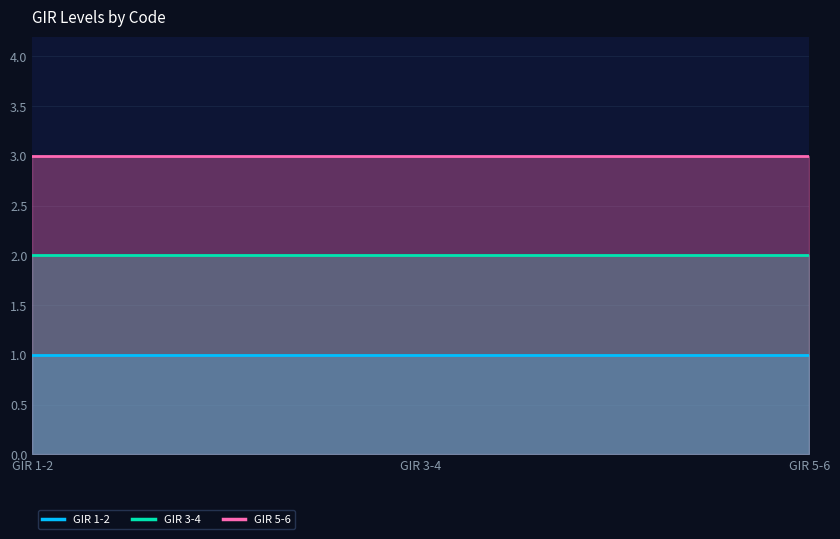

What is the spread (max minus min) of values at GIR 3-4?

2